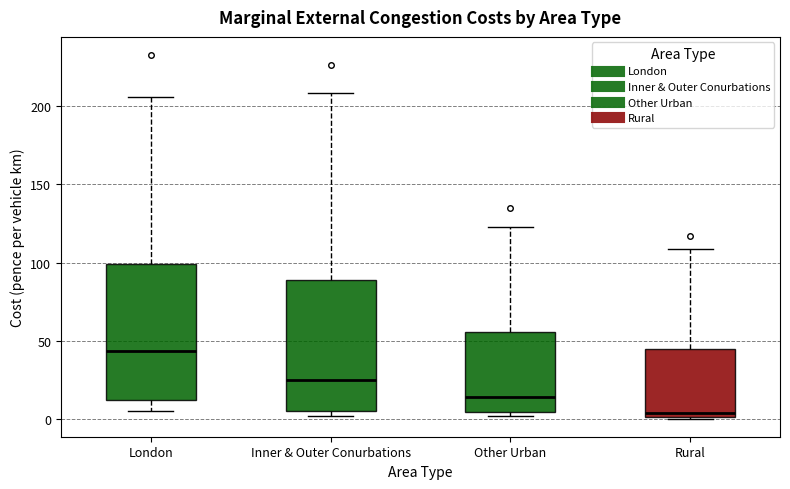

Reading left to right, read every box against the y-axis: the position of its median line, the range the box covers, and the ends of its whiskers. The values are not printed on the chart, so give them approximately, as read against the axis.

London: median 45, box 10 to 100, whiskers 5 to 205
Inner & Outer Conurbations: median 25, box 5 to 90, whiskers 0 to 210
Other Urban: median 15, box 5 to 55, whiskers 0 to 125
Rural: median 5, box 0 to 45, whiskers 0 to 110